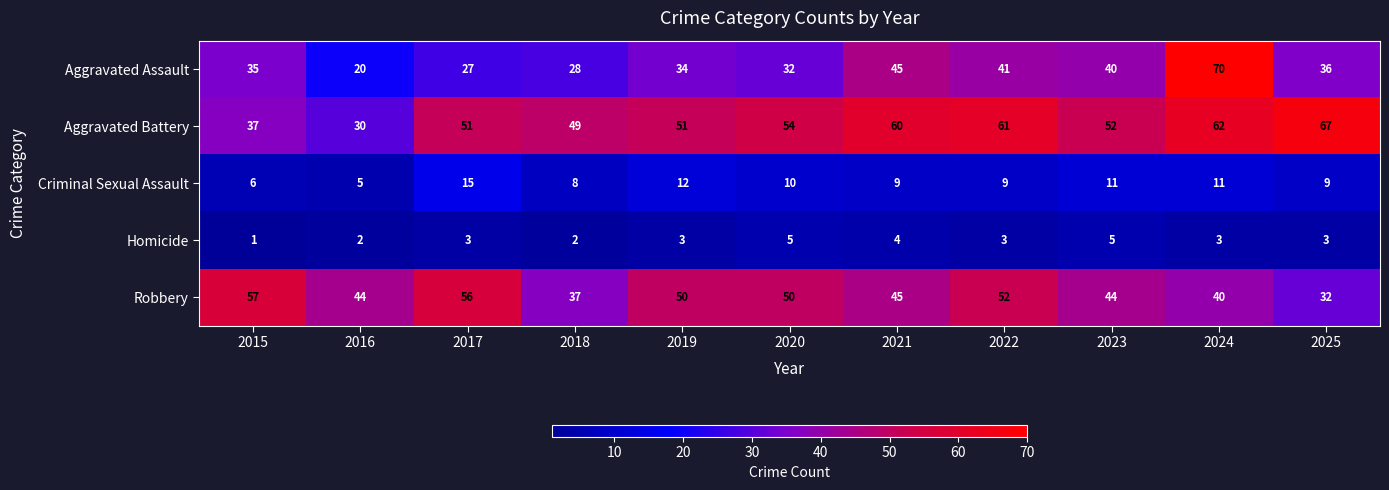

What is the difference between the maximum and second lowest values in the Aggravated Battery series?

30